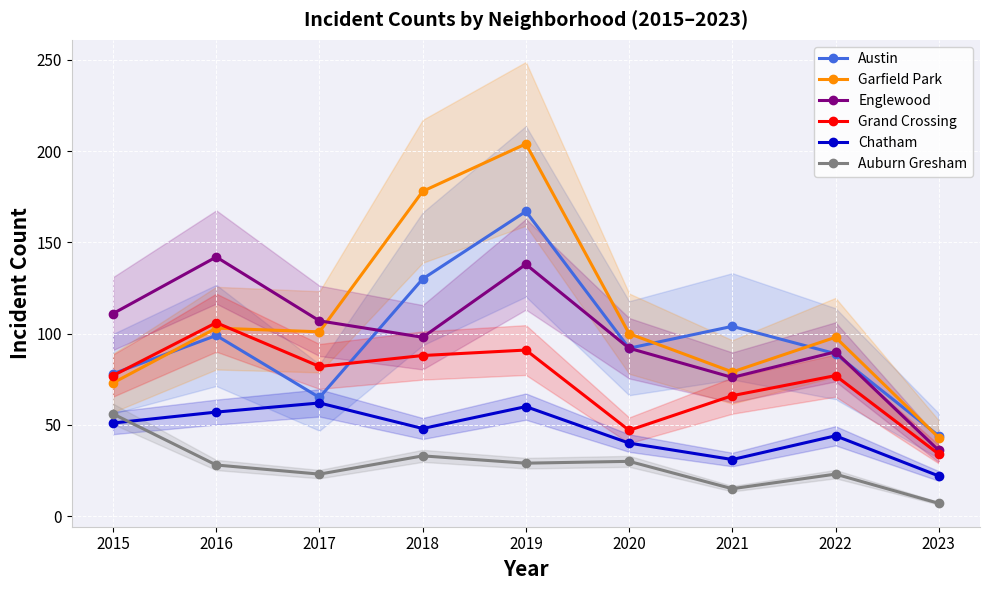

Which label corresponds to the smallest value in the chart?

2023